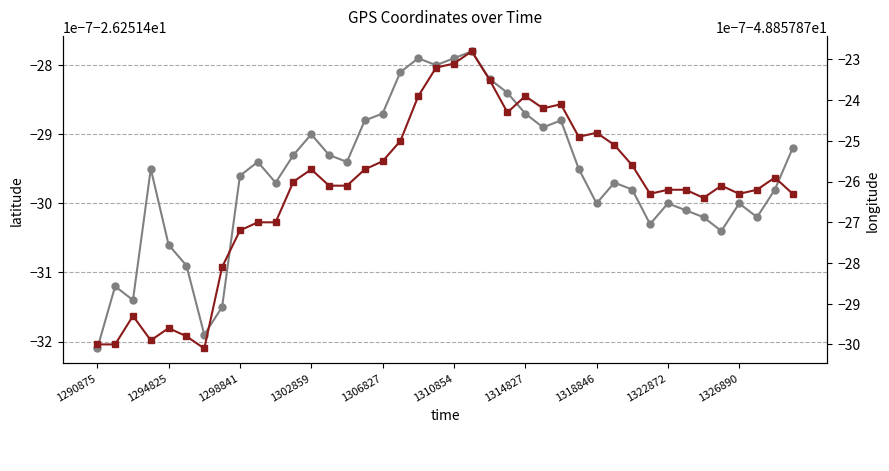

Which has a higher value, 13 or 38?

13